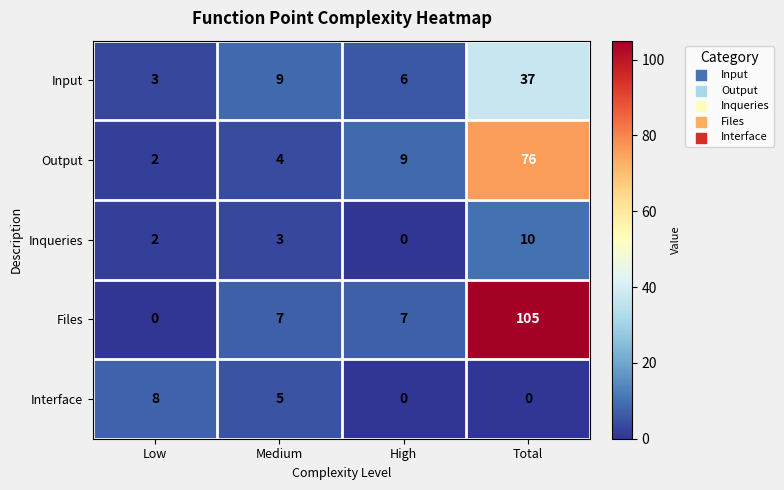

What is the difference between the maximum and minimum values in the Input series?

34